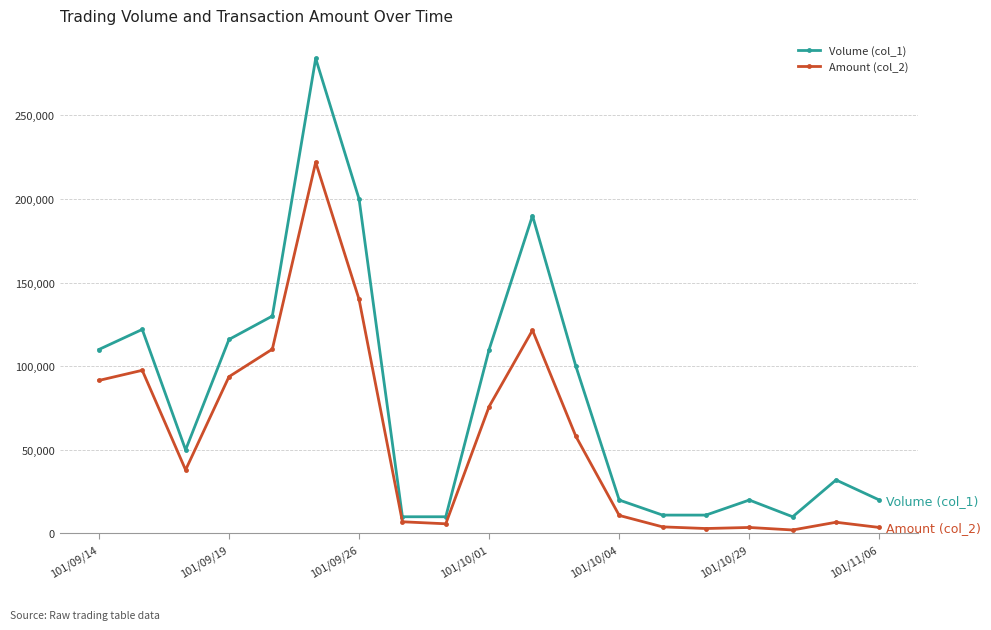

True or false: Volume (col_1) has more than 1 interior local peaks.

True